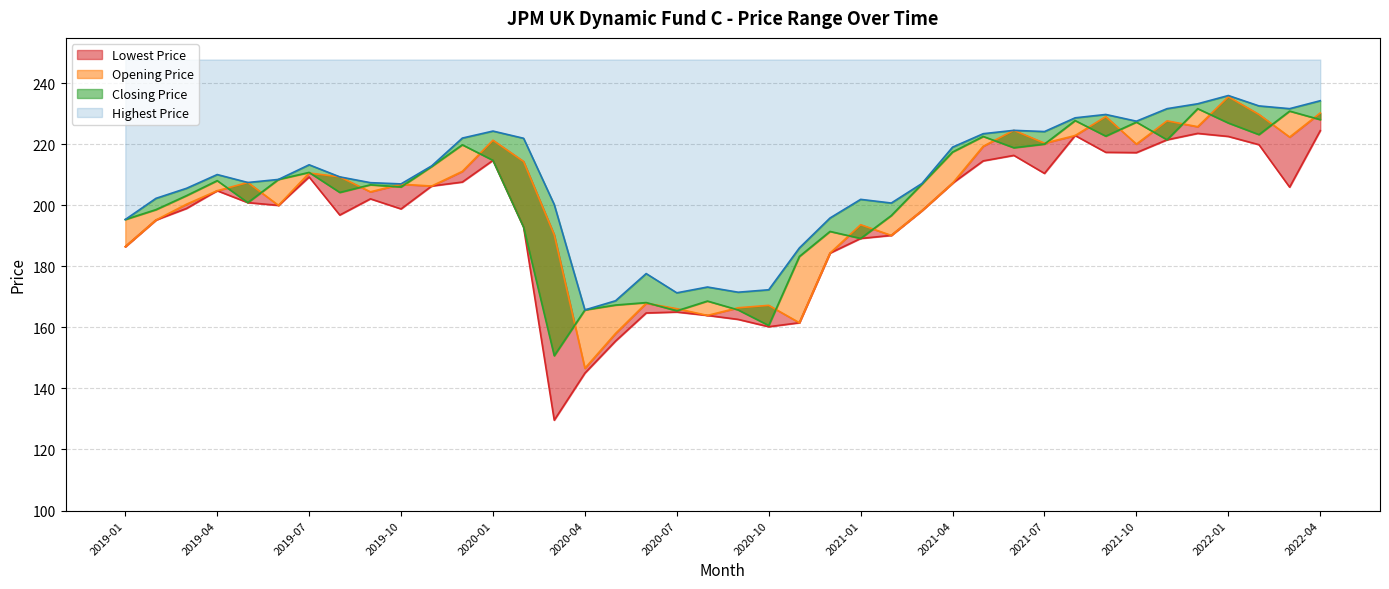

How many lines are shown in the chart?

4